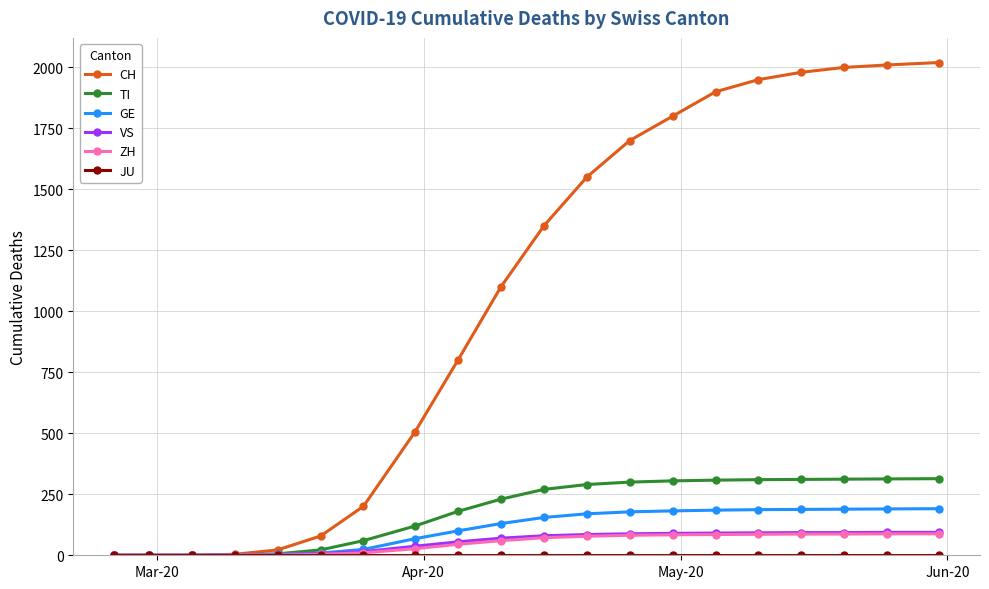

At how many categories does at least one series exceed 1421?

9